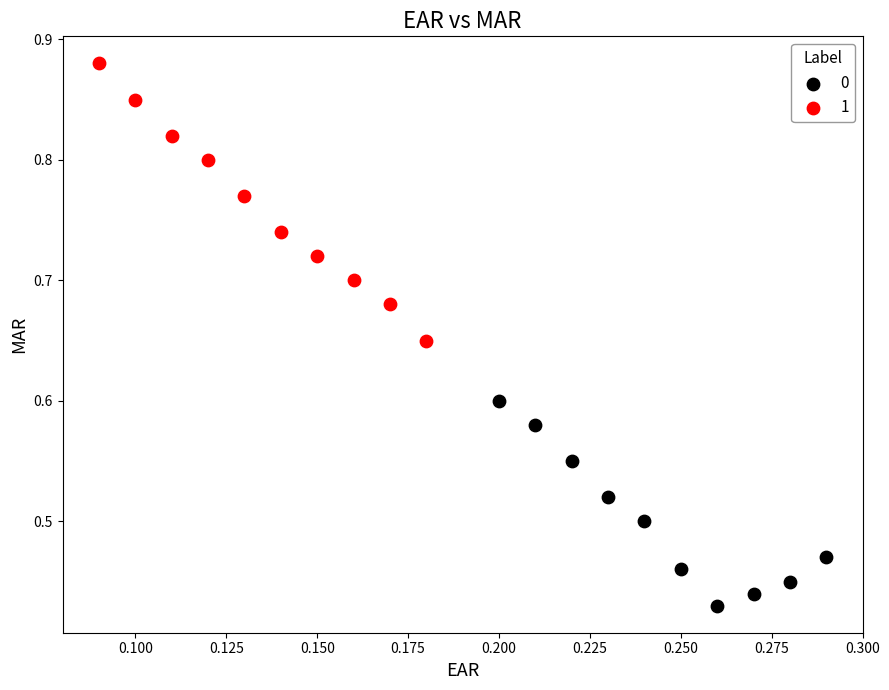

Which series has the largest Y range (max minus min)?

1